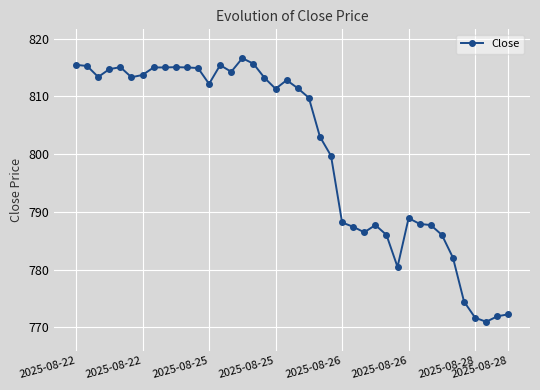

True or false: there are more than 1 points higher than both neighbors.

True